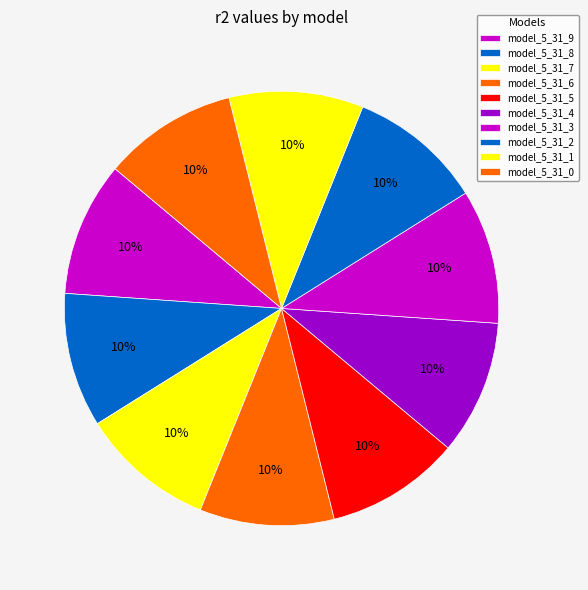

How many segments does this pie chart have?

10